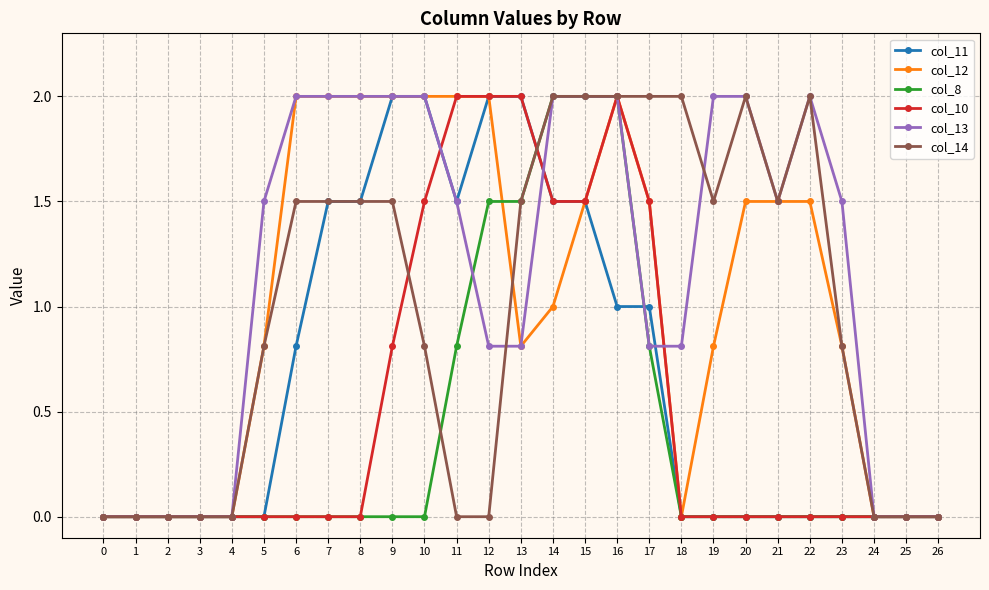

What is the value of the col_13 point at the 6th from the left?

1.5